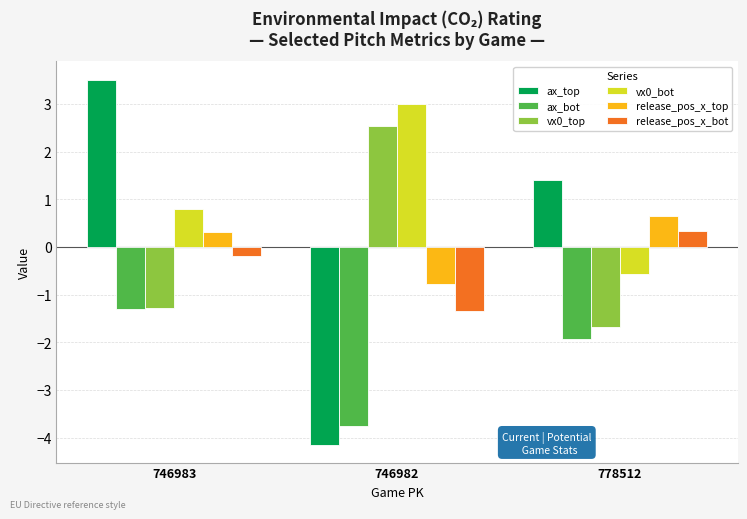

What is the difference between the maximum and minimum values in the release_pos_x_top series?

1.4